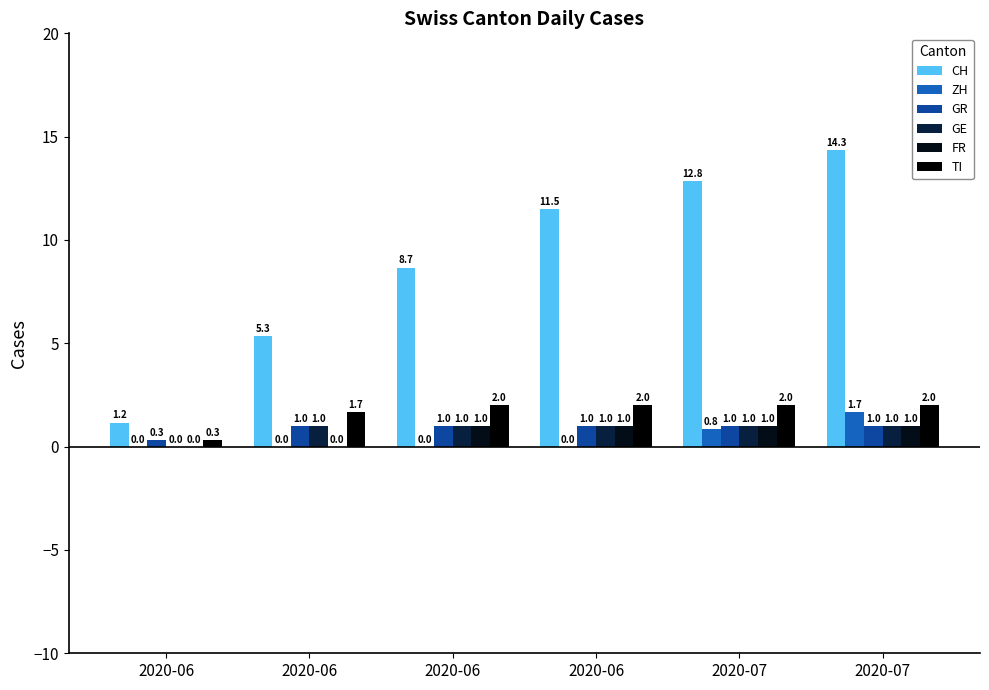

How many positive values does the GE series have?

5